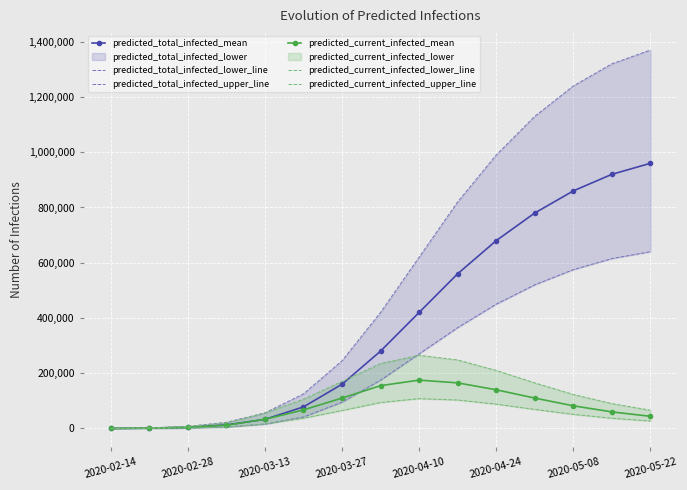

At how many categories does at least one series exceed 1198031?

3